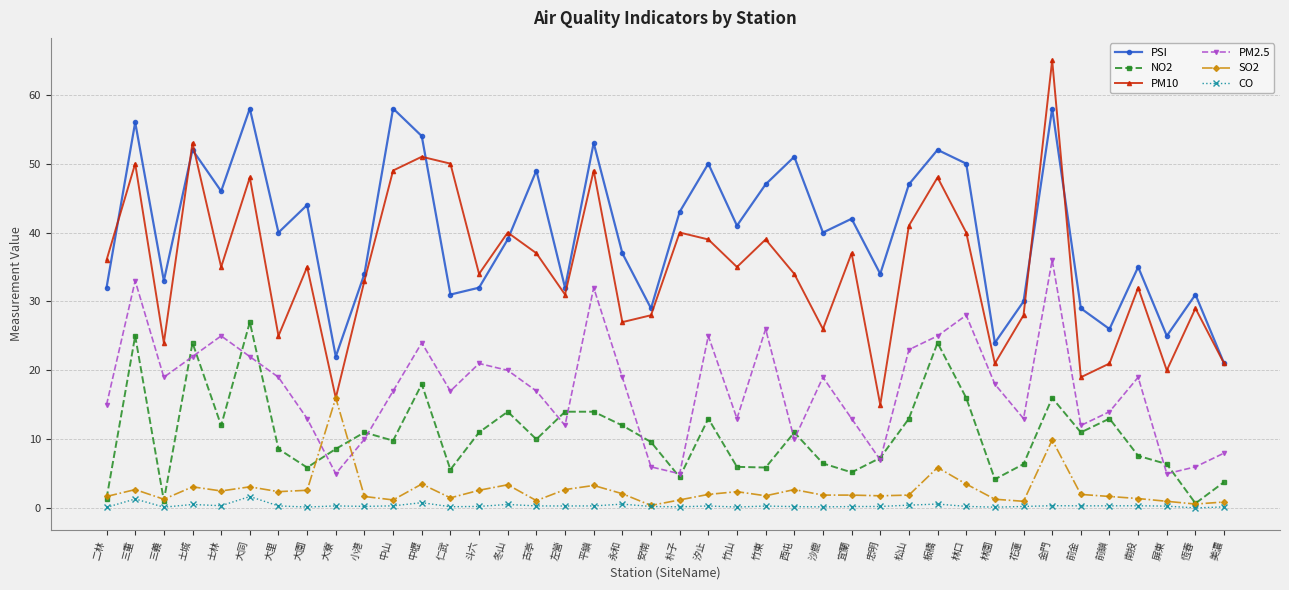

Does the chart have visible grid lines?

Yes